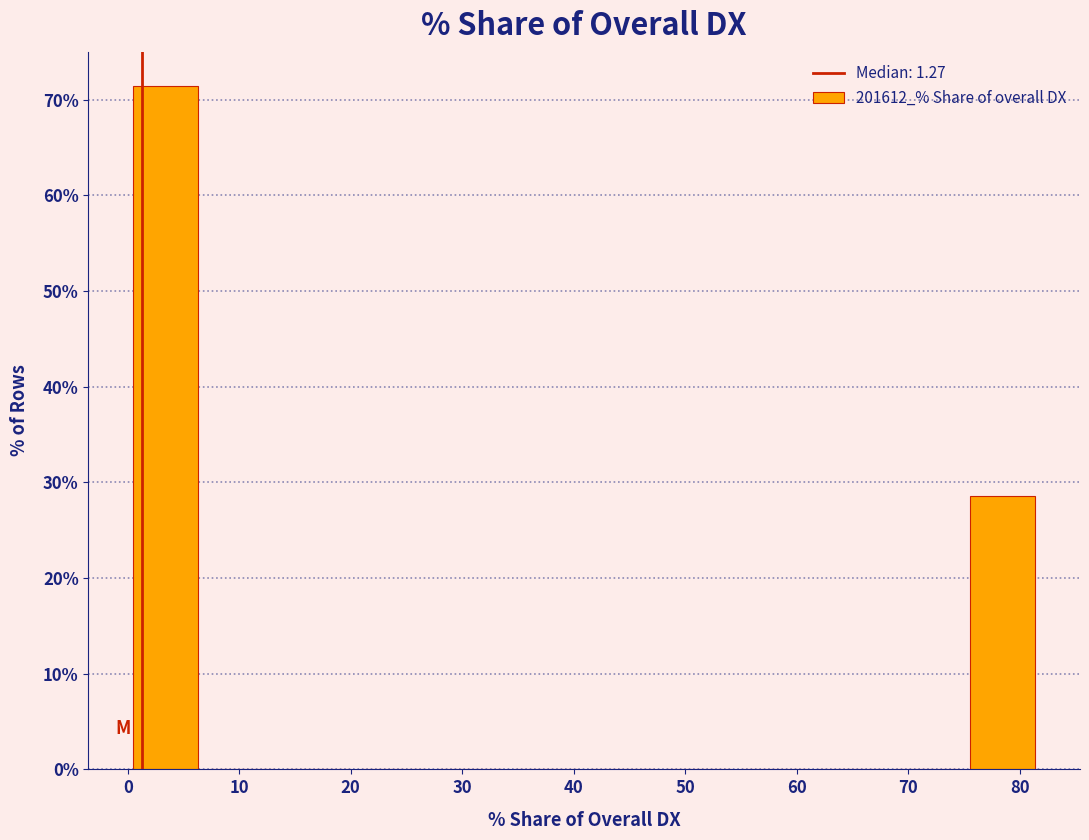

Over which range of the x-axis is the bar tallest?

0 to 7